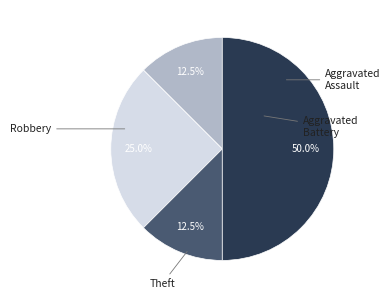

Count the number of slices in the pie.

4